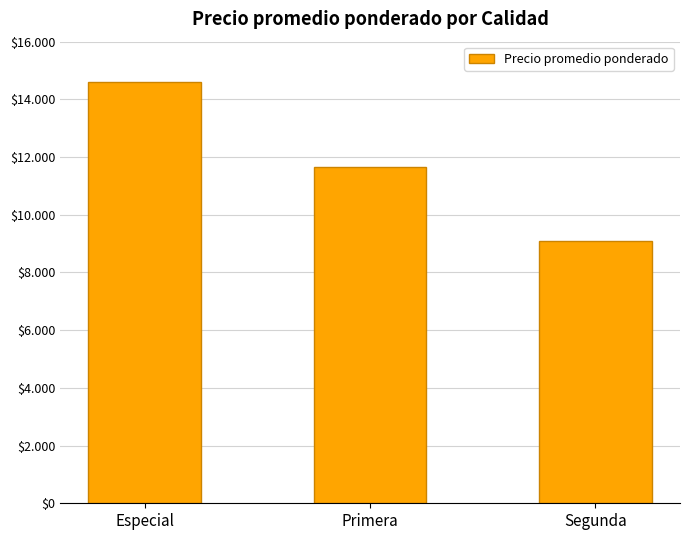

Rank the categories by value from lowest to highest.

Segunda, Primera, Especial